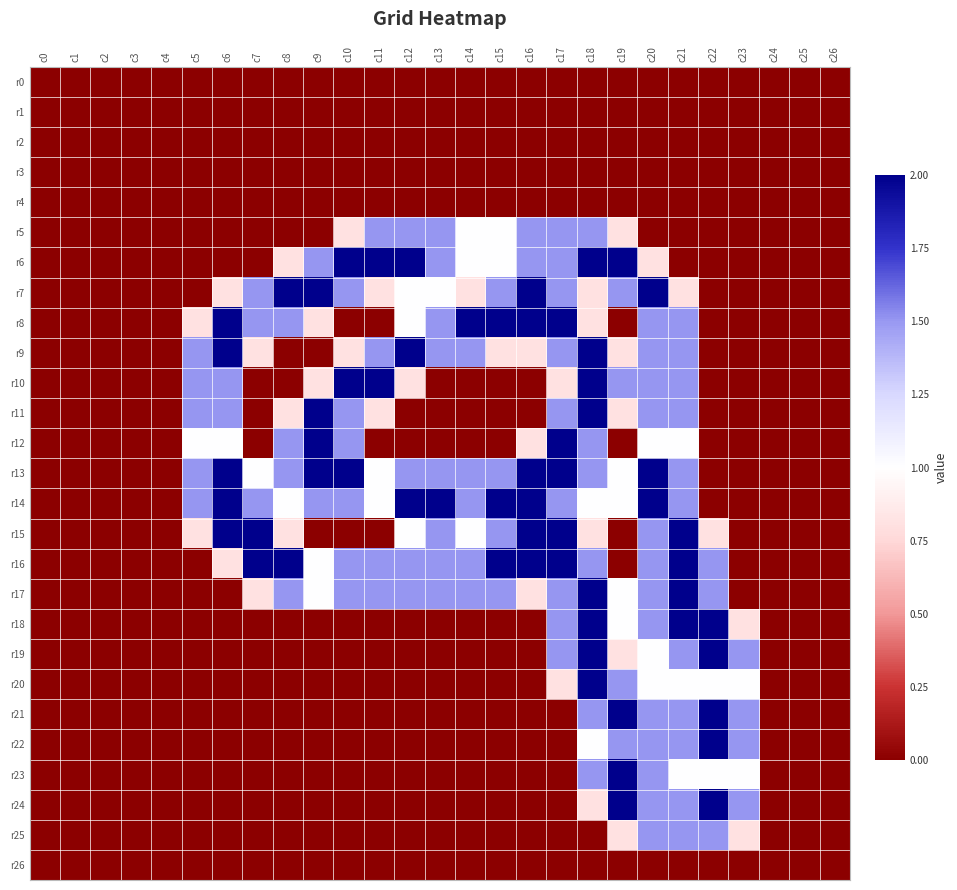

Between c8 and c25, which series saw the biggest shift?

r7